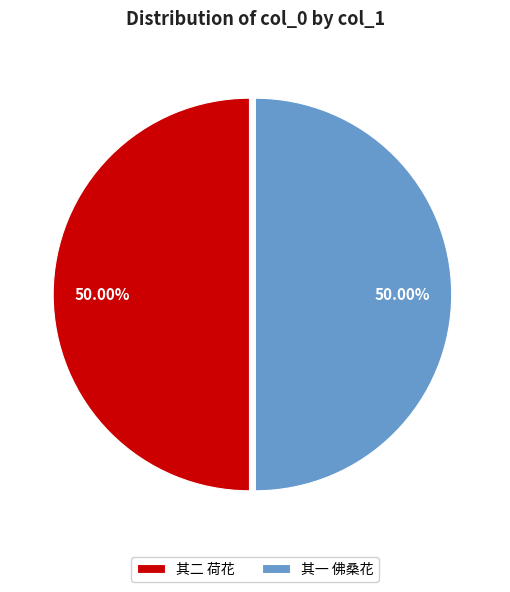

Combined, do 其一 佛桑花 and 其二 荷花 account for over 50%?

Yes